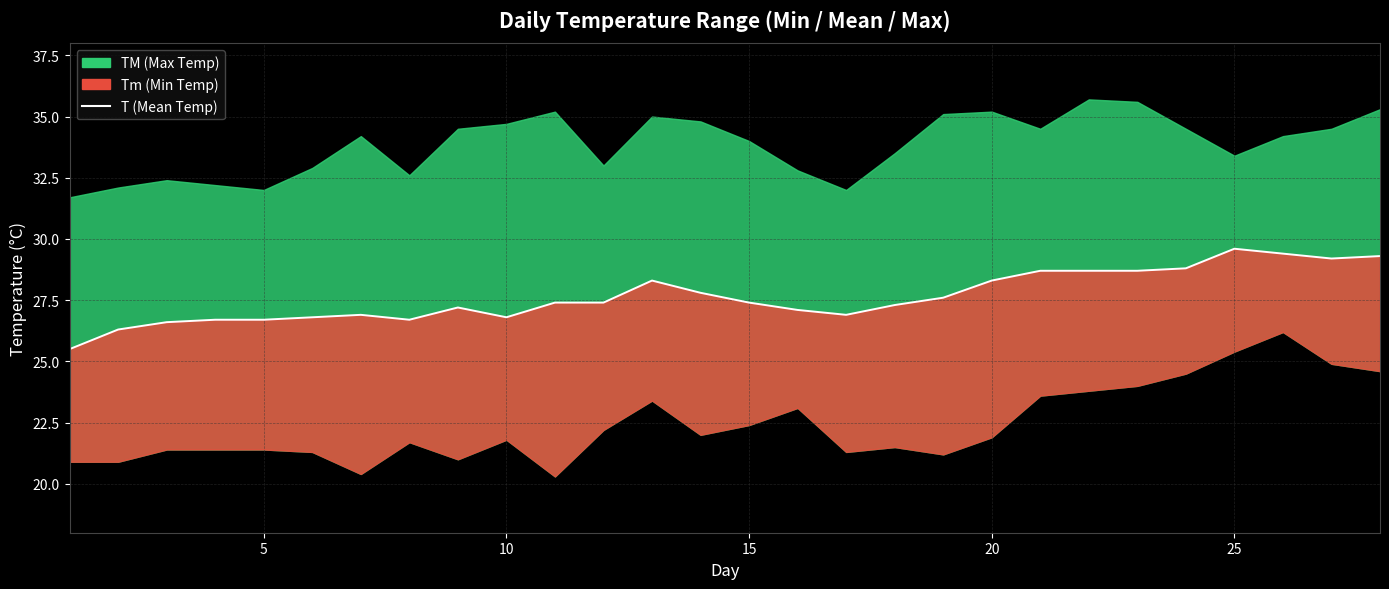

How many data points are less than 27?

10